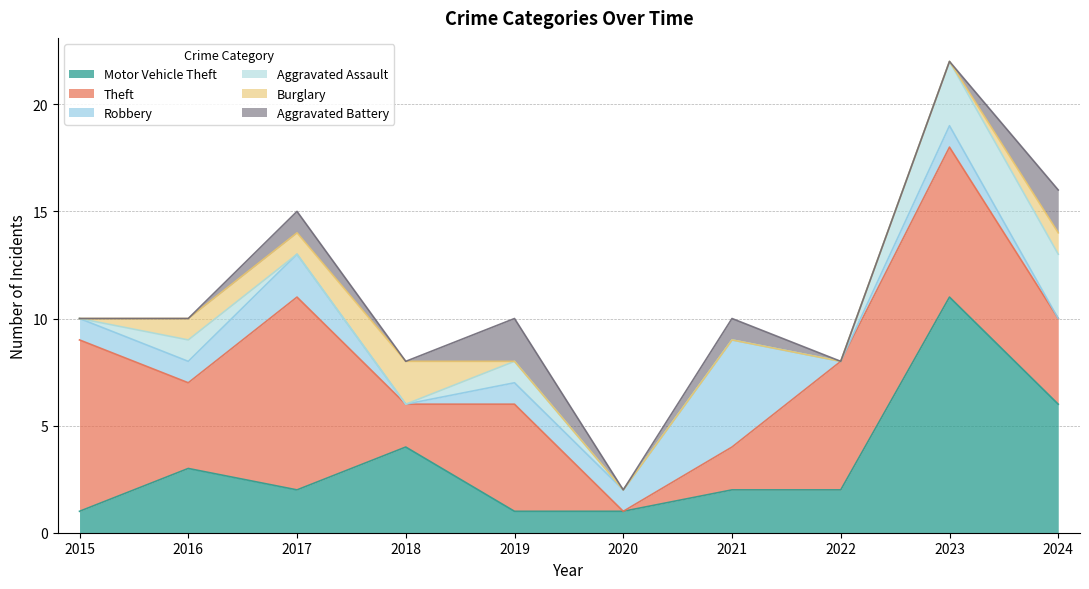

What is the difference between the maximum and second lowest values in the Theft series?

7